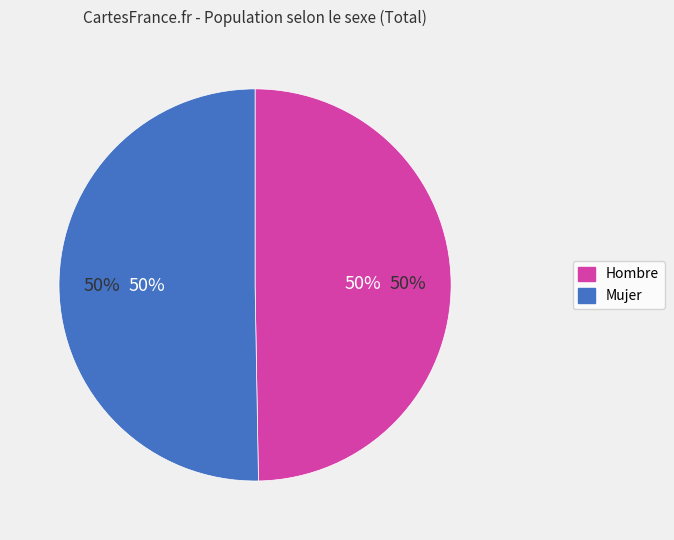

To the nearest percent, what is the combined percentage of Mujer and Hombre?

100%